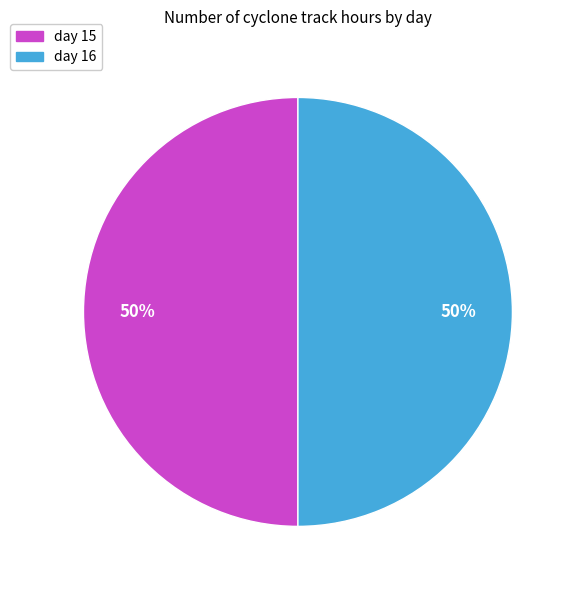

To the nearest percent, what is the combined percentage of day 16 and day 15?

100%